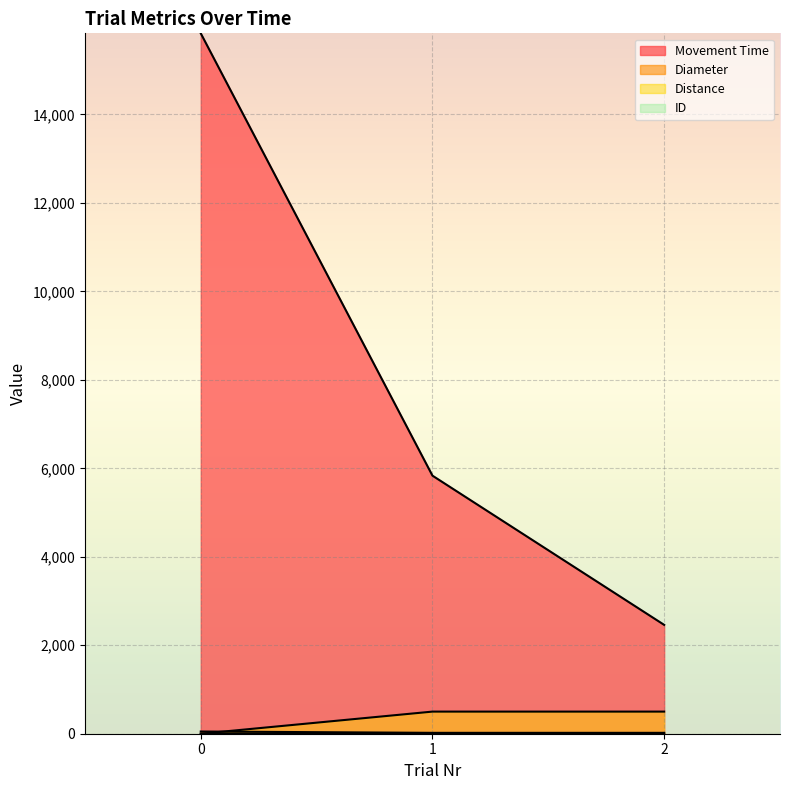

What are all the series names shown in the legend?

Movement Time, Diameter, Distance, ID